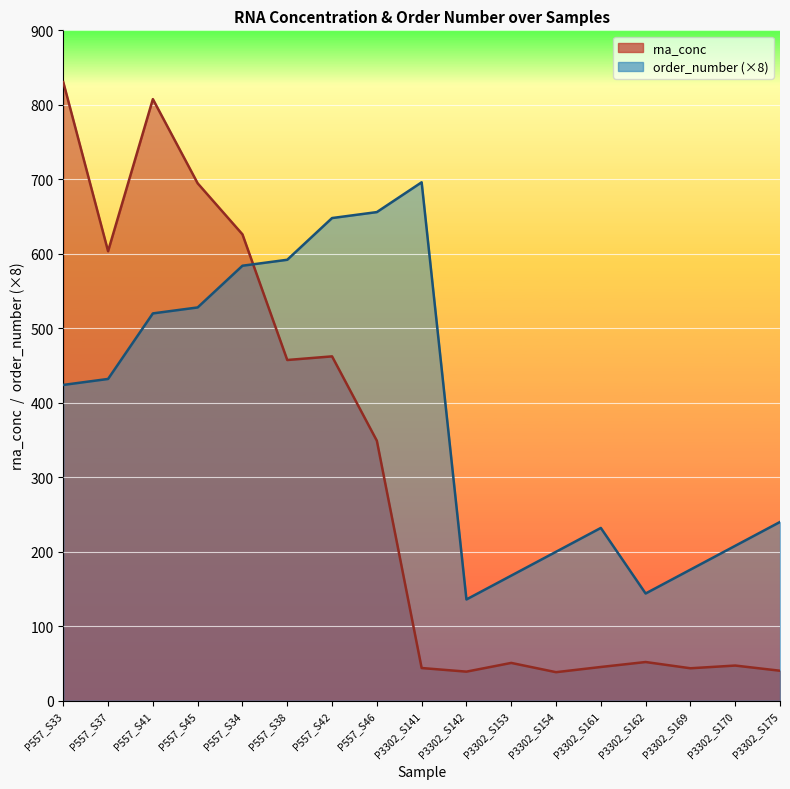

What is the difference between the second highest and second lowest values in the order_number series?

512.0